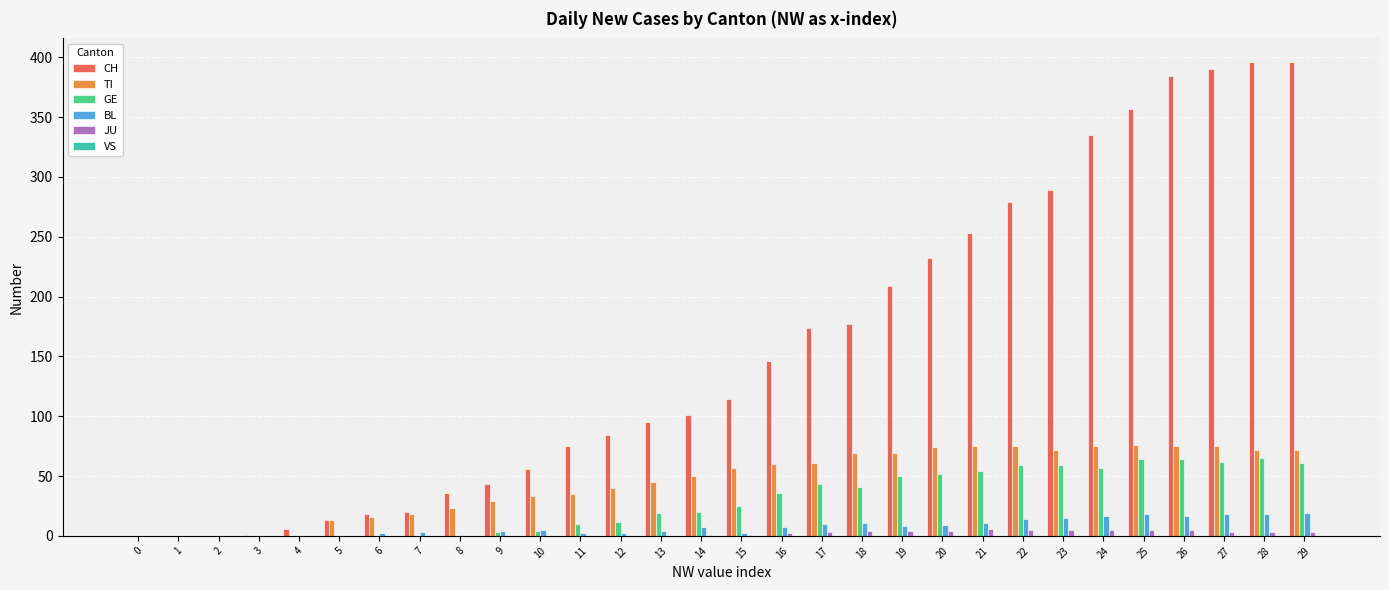

Is it true that CH equals 632 at 29?

False